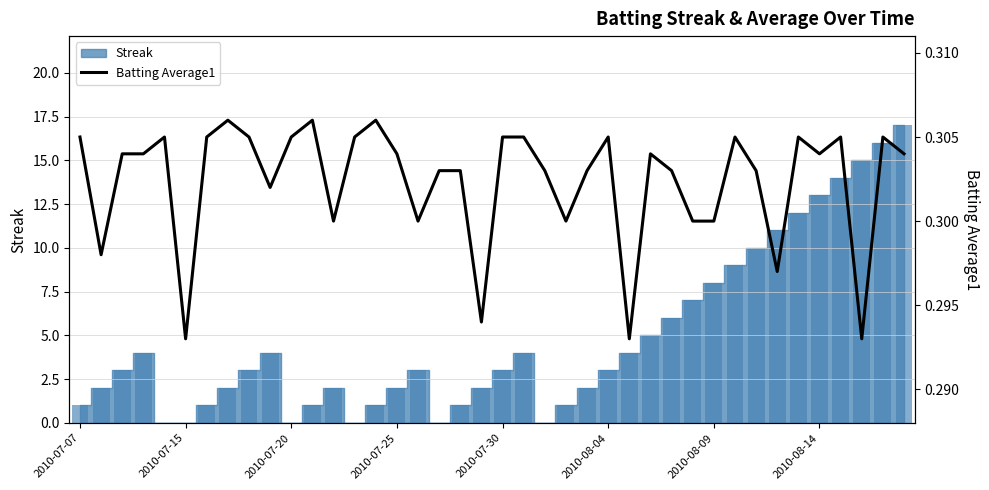

The value at 17 is 0.3. True or false?

True